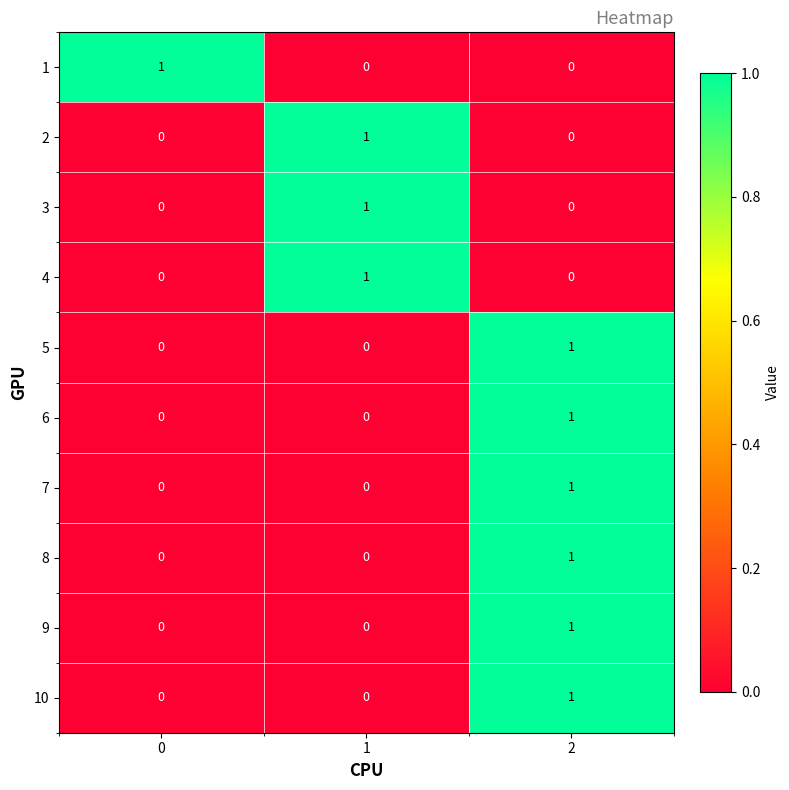

How many data points in 9 are above 0?

1